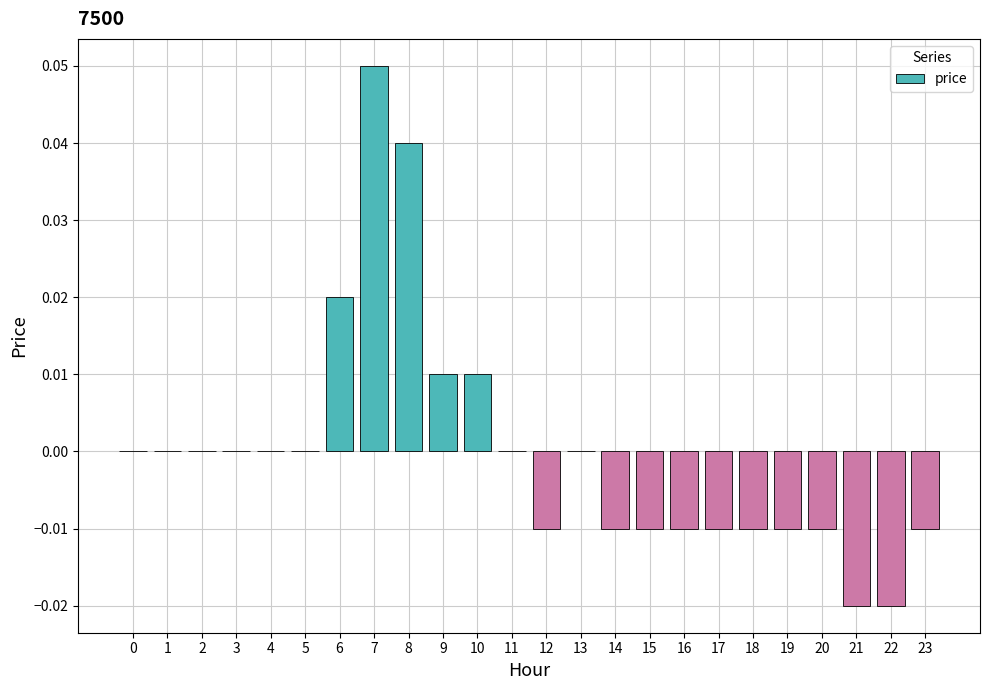

How many distinct data groups are displayed?

1